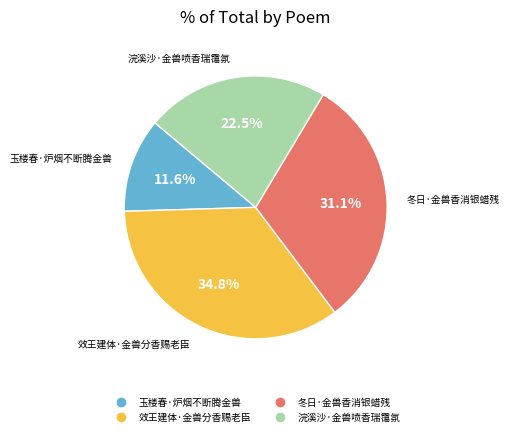

True or false: 效王建体·金兽分香赐老臣 accounts for 35% of the total.

True